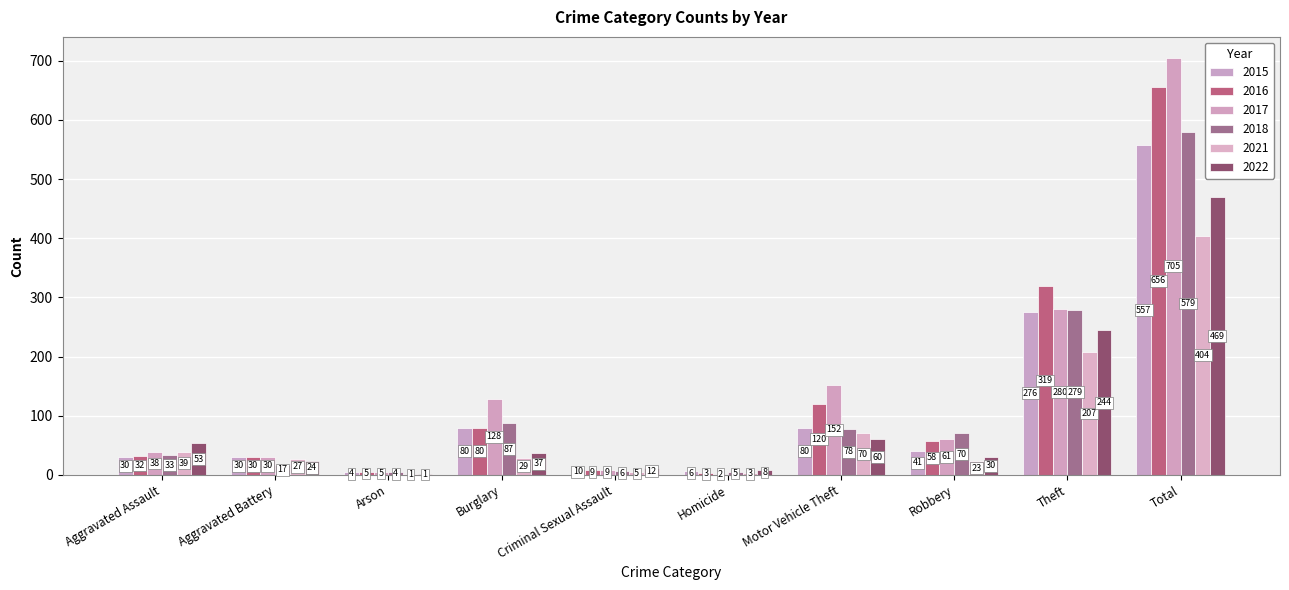

The value of 2015 at Aggravated Battery is 30. True or false?

True